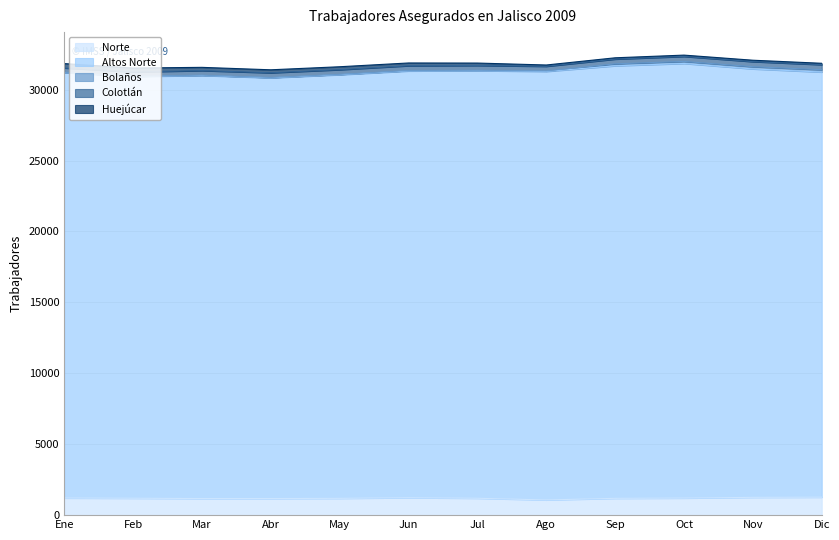

What is the average value of the Huejúcar series?

173